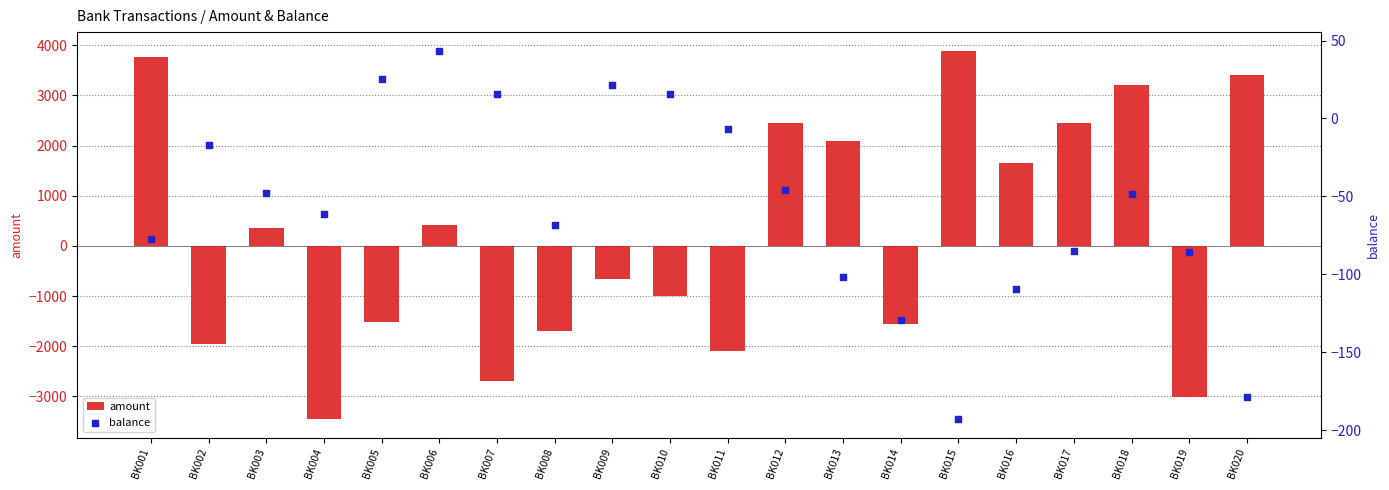

Is the value of balance at BK017 greater than the value of amount at BK012?

No